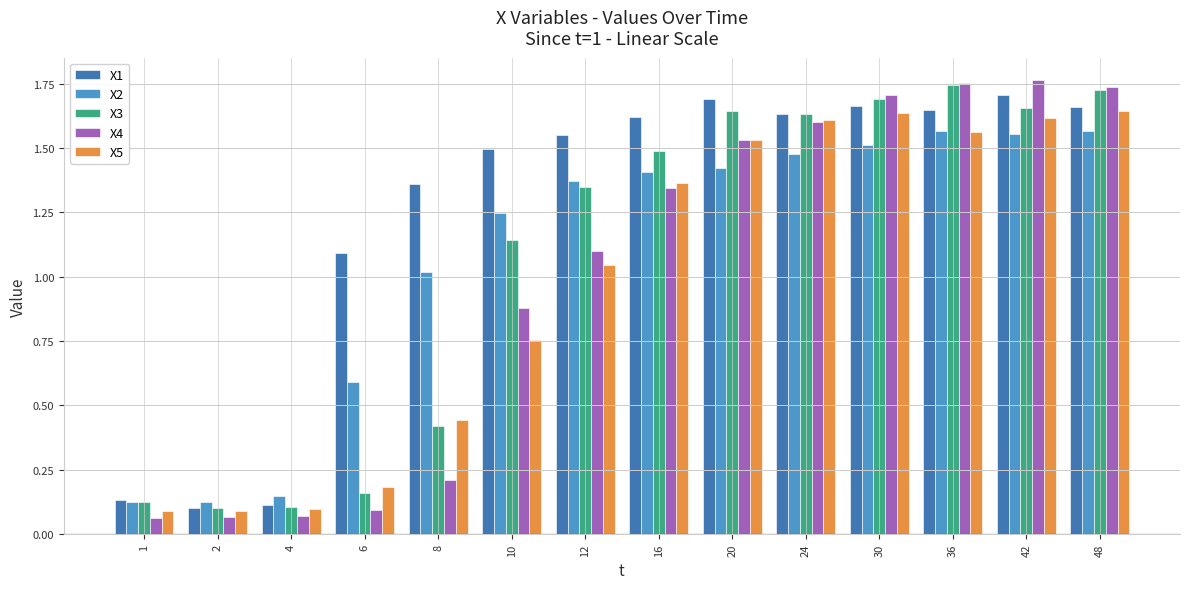

Is the value of X2 at 8 greater than the value of X4 at 42?

No